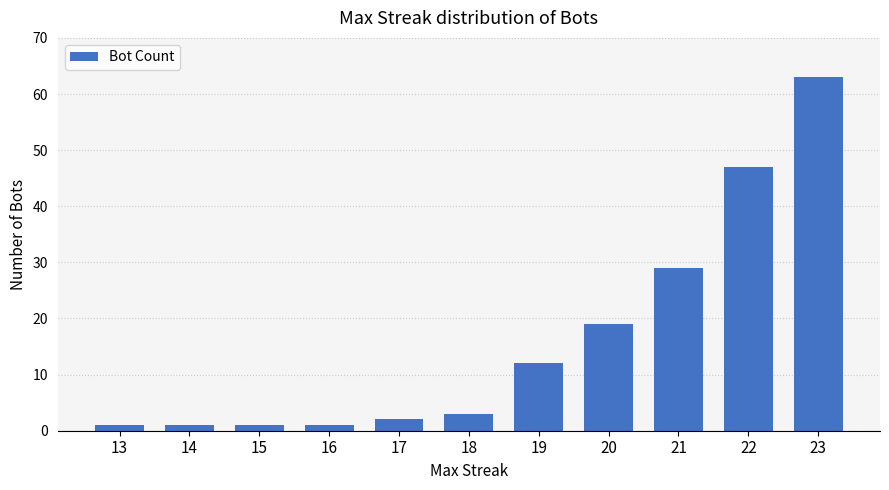

Which has a higher value, 15 or 21?

21